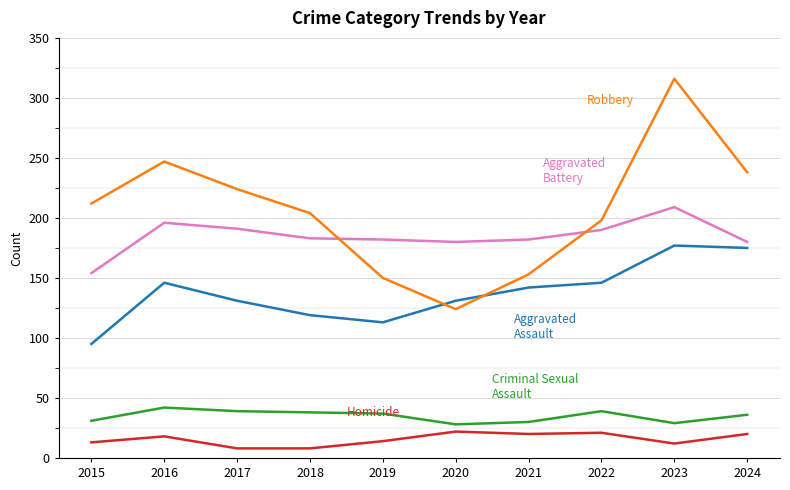

What is the total value across all series at 2020?

485